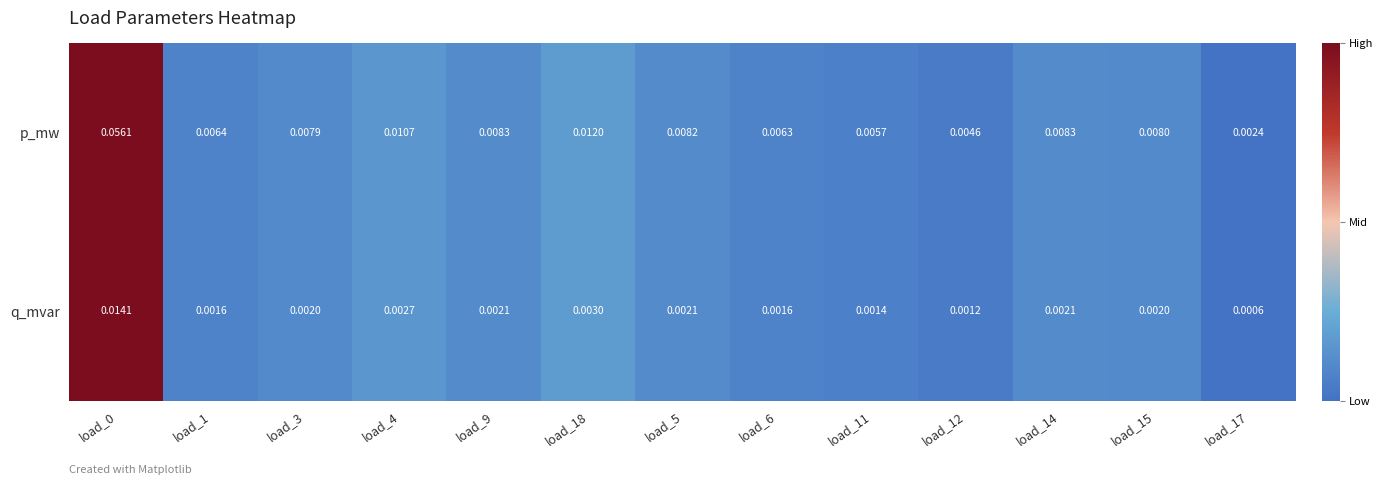

Which series has the widest spread of values?

p_mw